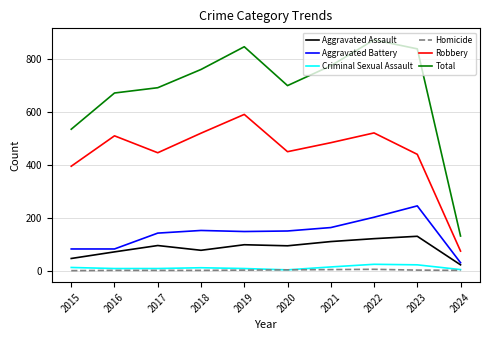

True or false: Aggravated Assault and Homicide intersect in this chart.

False